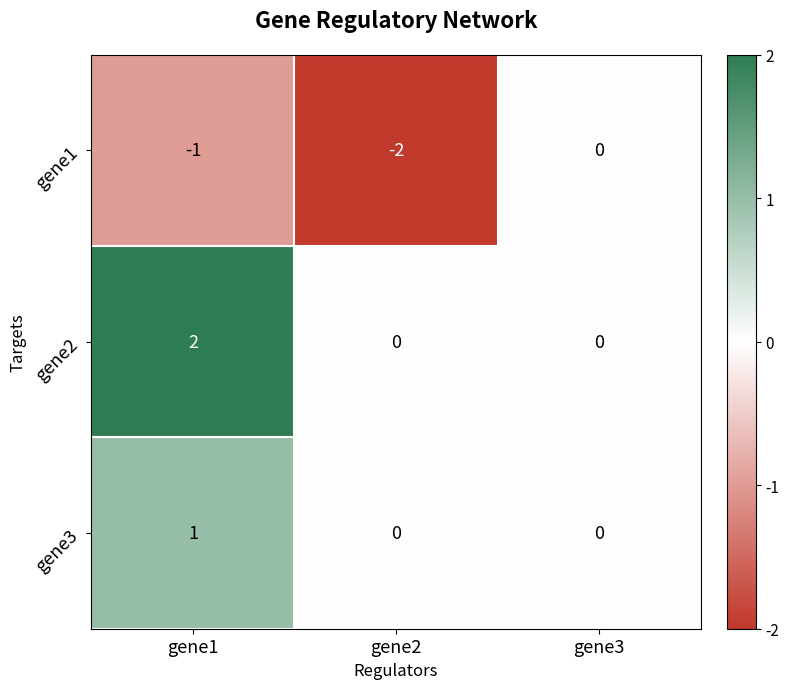

At which category does the chart reach its minimum across all series?

gene2